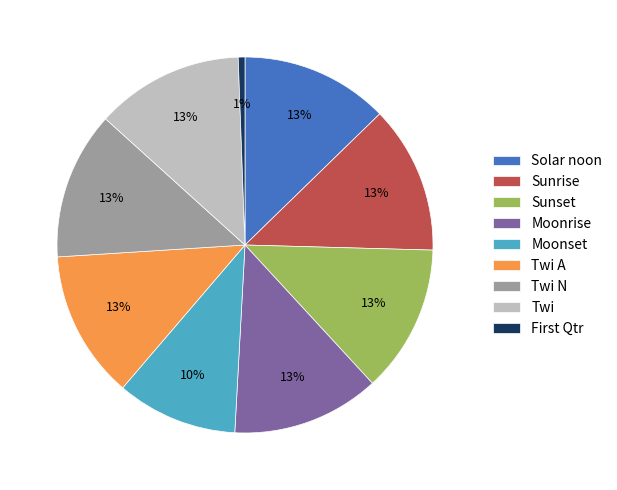

How many slices are in this pie chart?

9